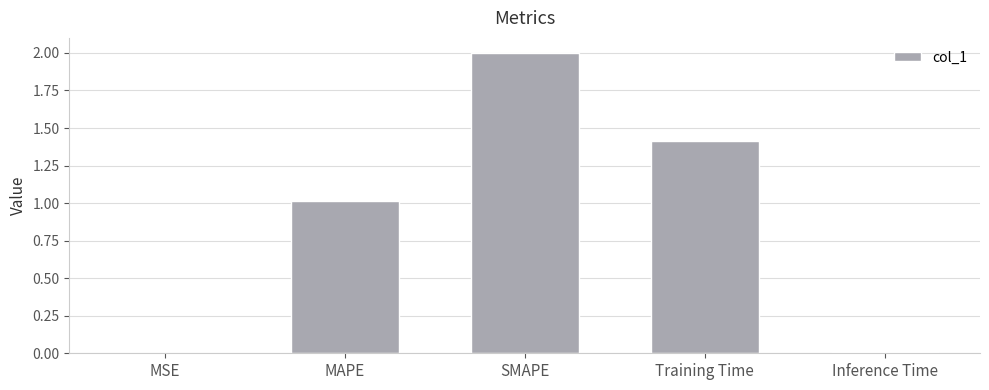

What is the change in value from MSE to MAPE?

+1.0